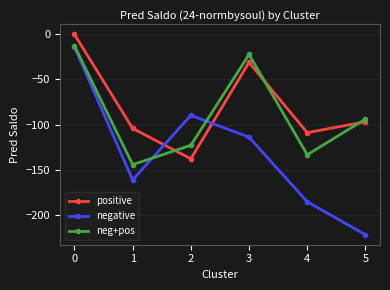

Which series changed the most between 1 and 3?

neg+pos